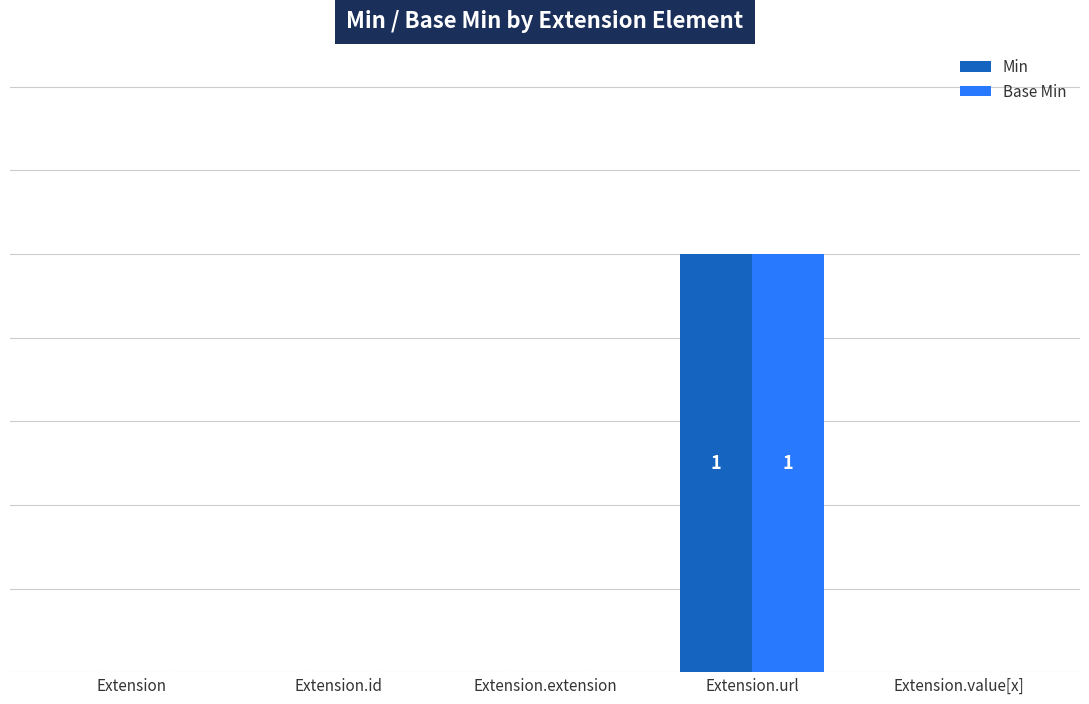

At which category is the sum across all series the highest?

Extension.url